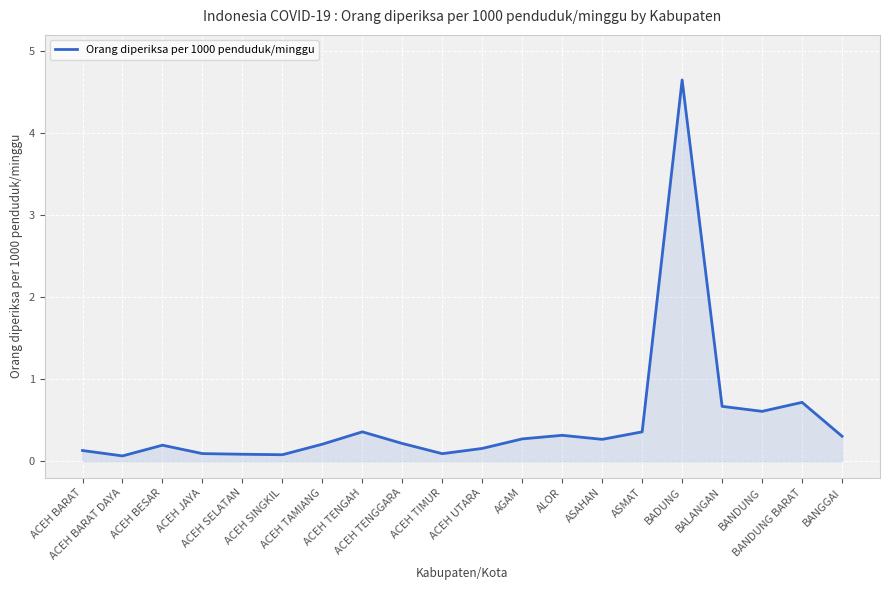

Reading left to right, list all the values displayed in this chart.

0.1	0.1	0.2	0.1	0.1	0.1	0.2	0.4	0.2	0.1	0.2	0.3	0.3	0.3	0.4	4.7	0.7	0.6	0.7	0.3